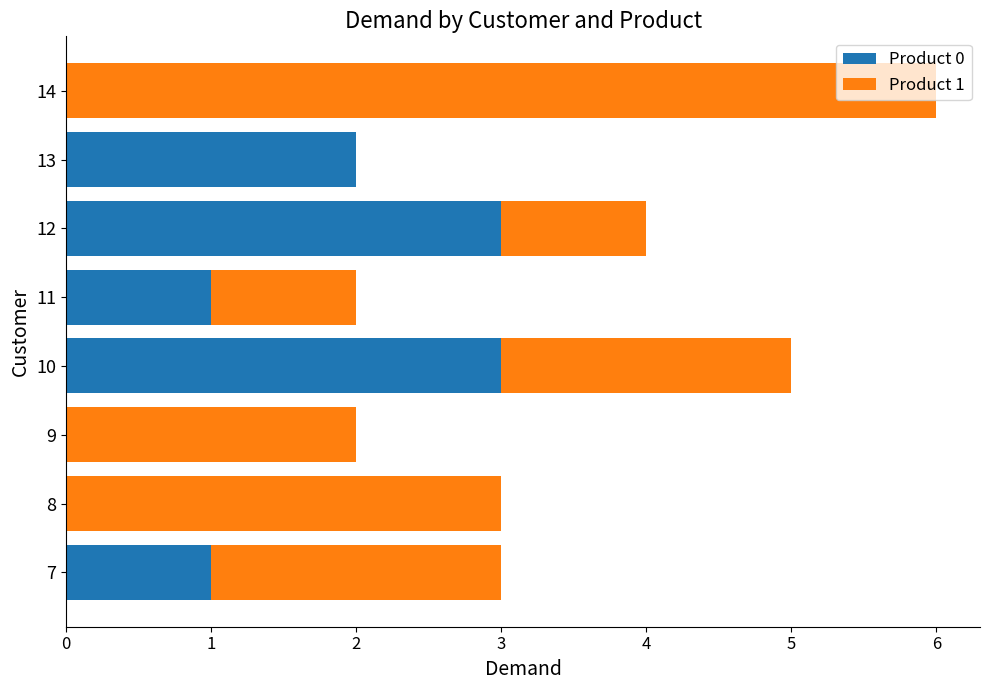

Is it true that Product 0 equals 0 at 14?

True